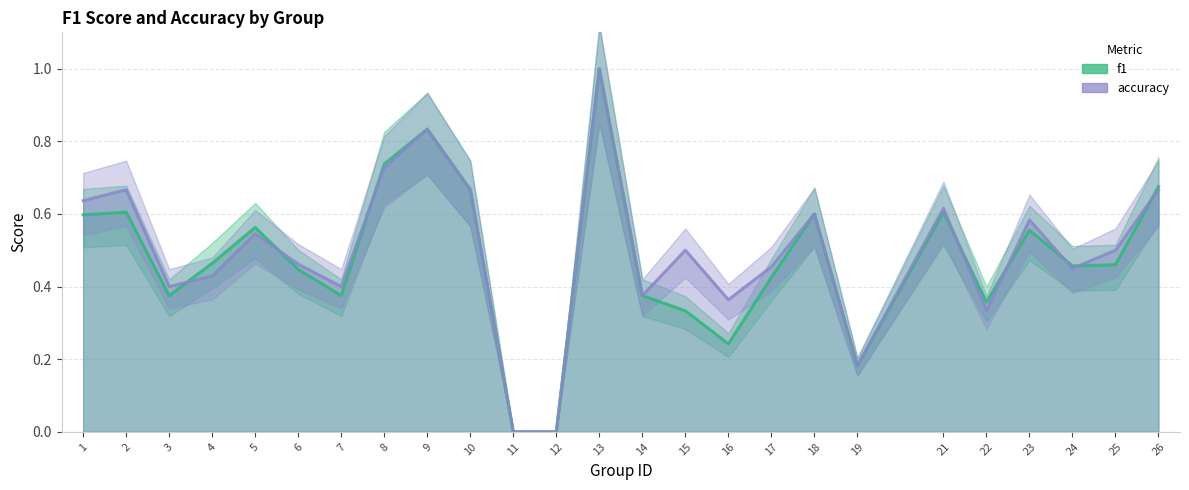

Rank the series by their maximum value, from highest to lowest.

f1, accuracy